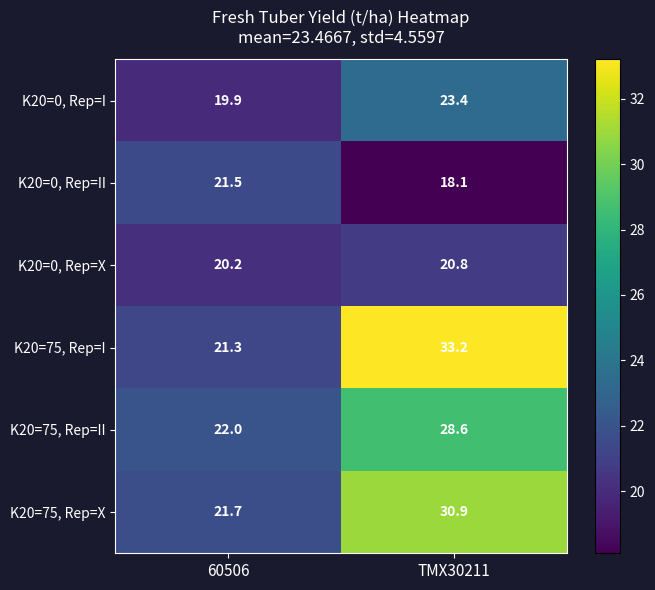

Which series has the largest range (max minus min)?

K20=75, Rep=I